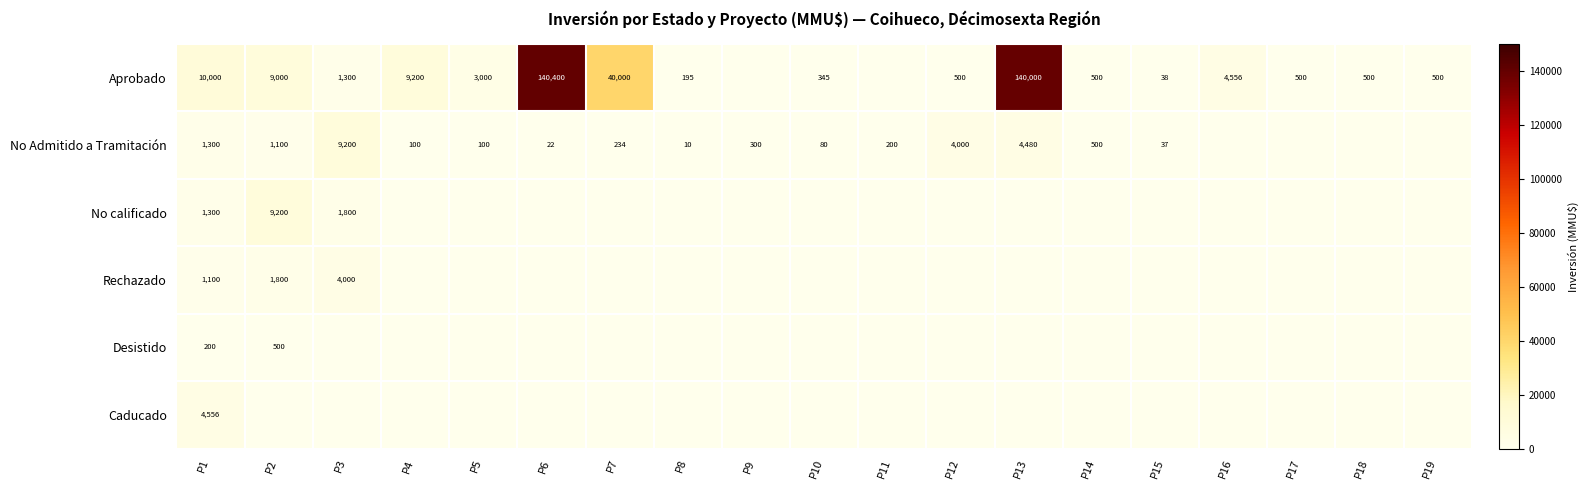

The value of No Admitido a Tramitación at P15 is 23. True or false?

False